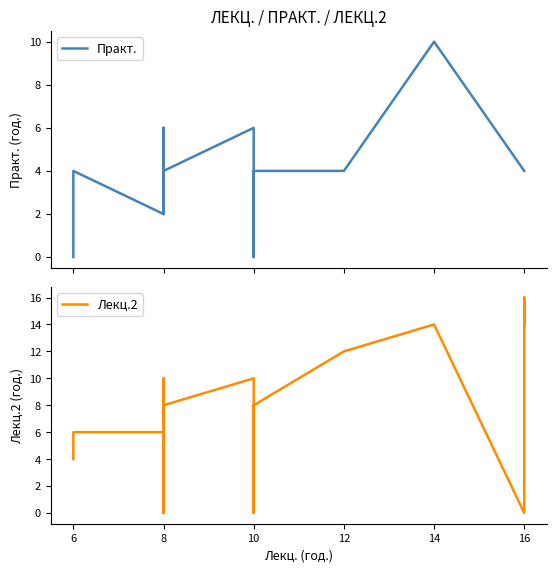

Reading left to right, transcribe all the data shown in this chart.

Практ.: 0	0	4	2	2	4	2	4	6	4	4	4	4	4	4	4	4	4	4	6	0	4	4	10	4	4	4	4
Лекц.2: 4	4	6	6	0	8	0	8	8	8	6	6	10	8	8	0	8	8	8	10	0	8	12	14	0	16	16	14